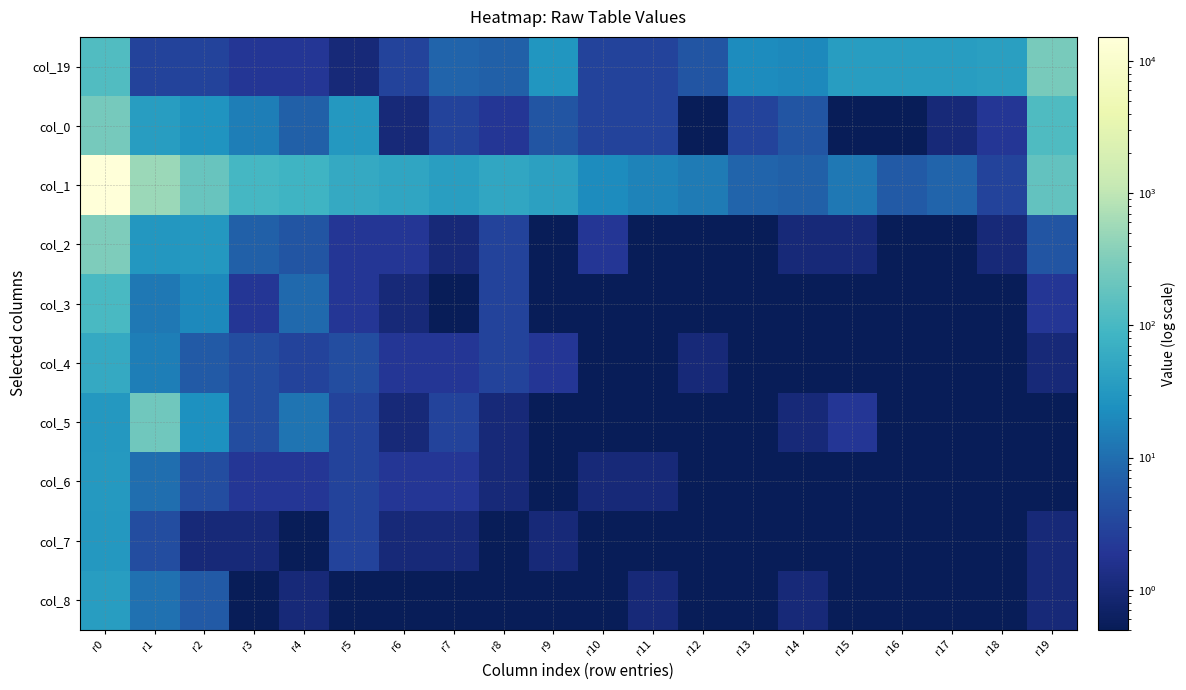

At which category is the sum across all series the highest?

r0